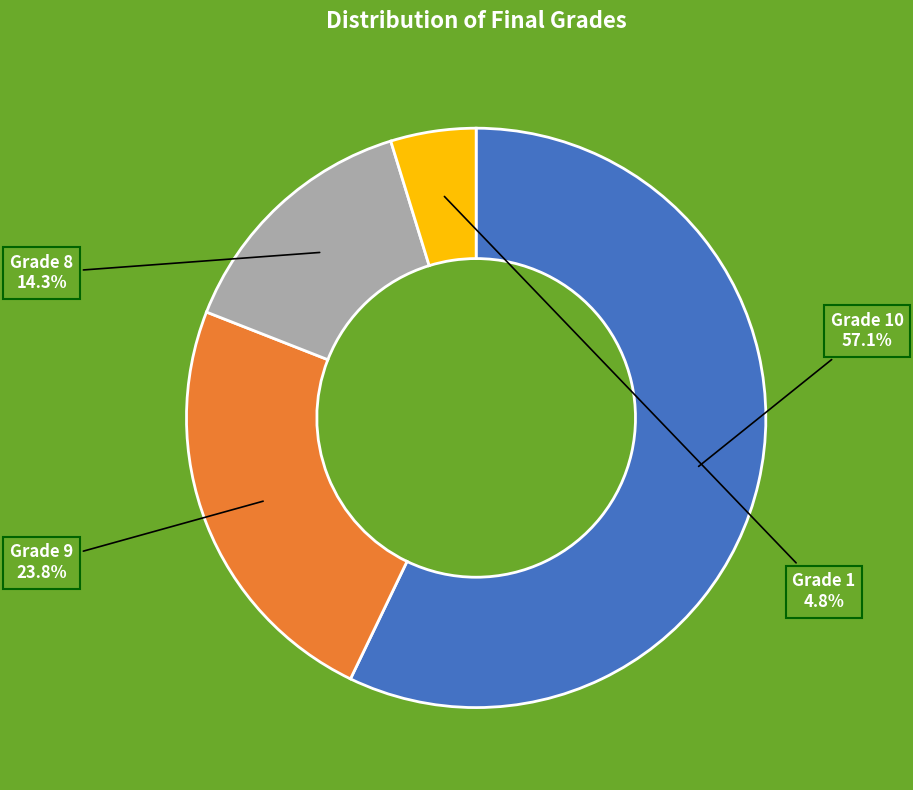

Which category accounts for the majority?

10